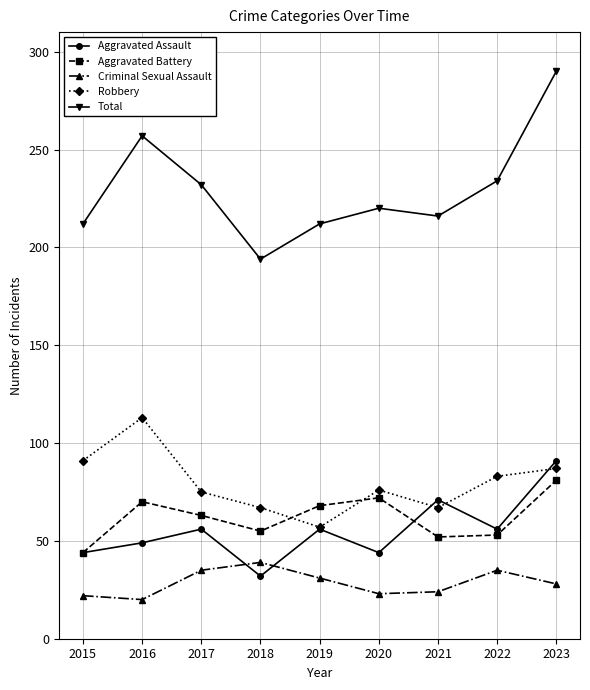

What is the value of the Robbery point at the 8th from the left?

83